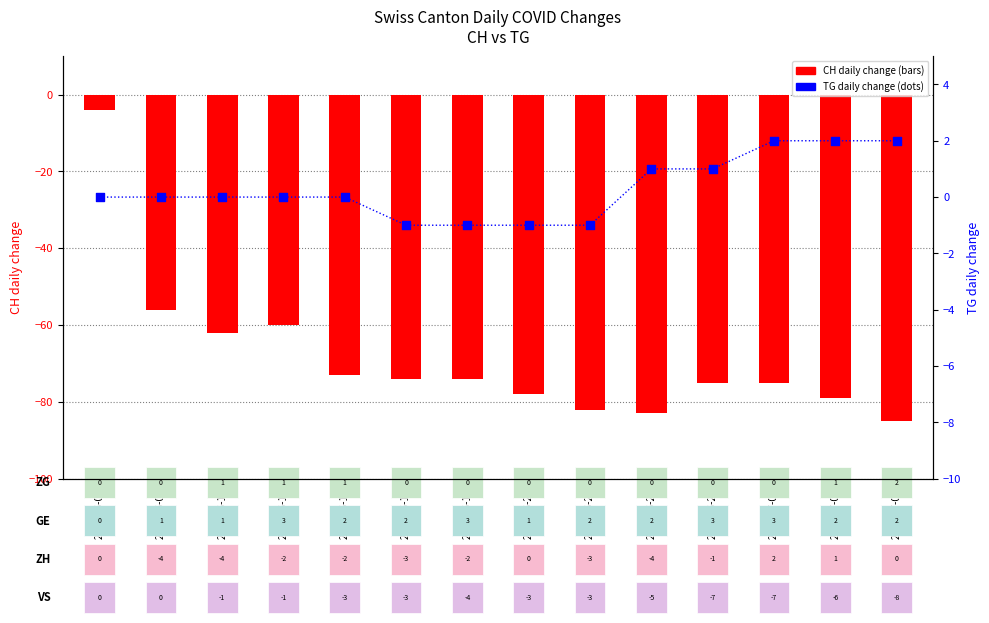

What are all the series names shown in the legend?

CH (daily change), TG (daily change)